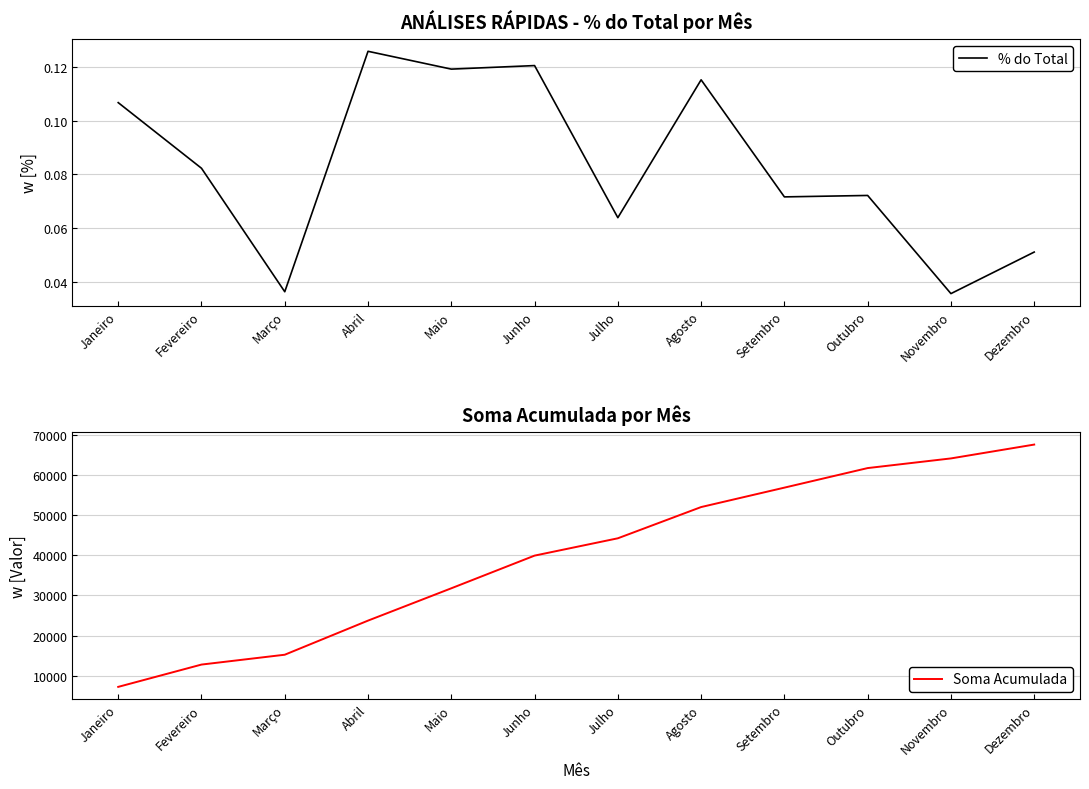

Count the number of categories in the chart.

12